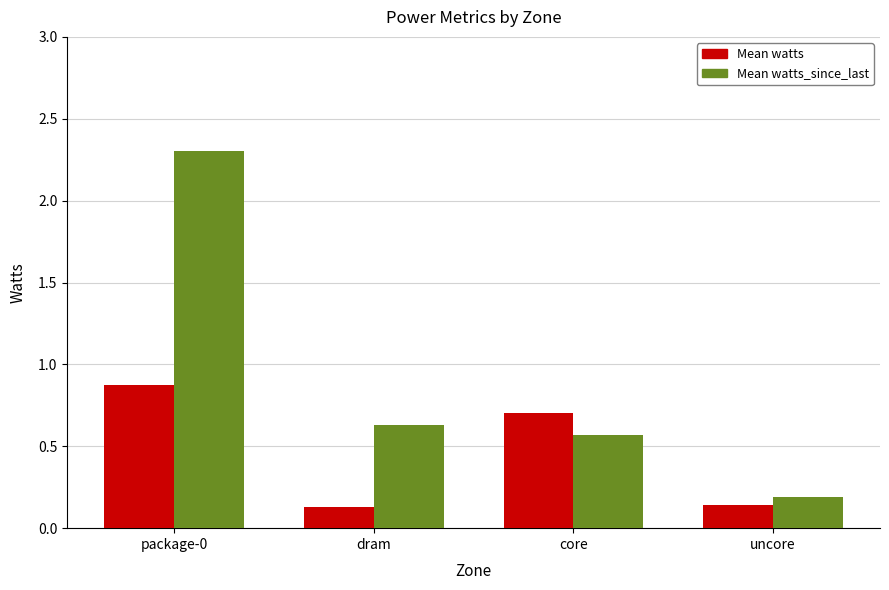

The Mean watts series shows 0.1 at dram. True or false?

True